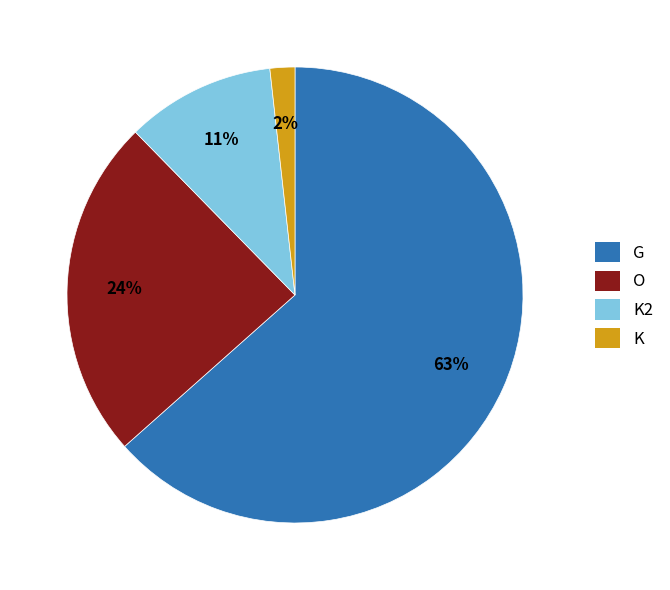

To the nearest percent, what is the average slice percentage?

25%